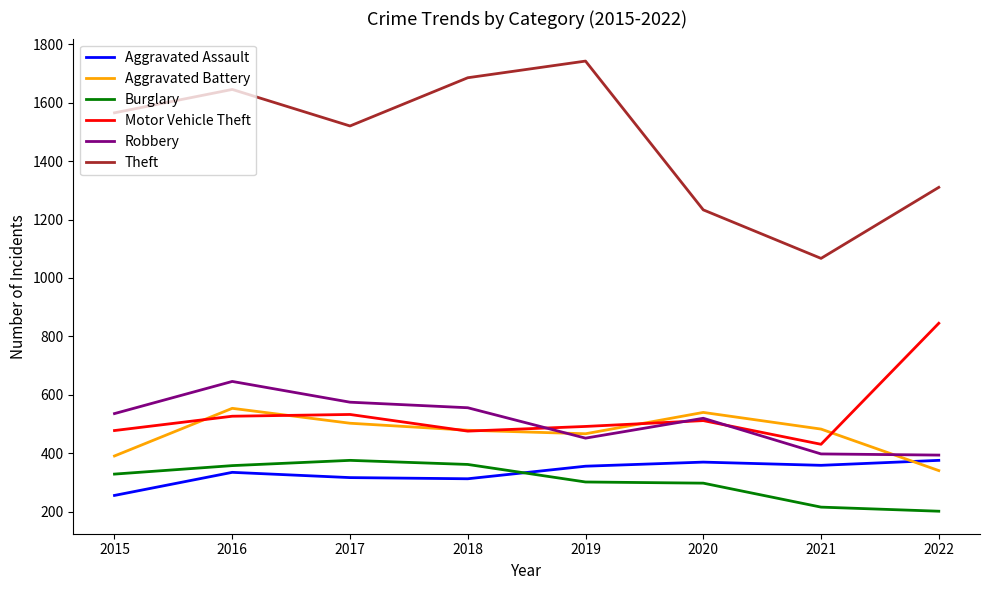

Which series has the largest total across all categories?

Theft